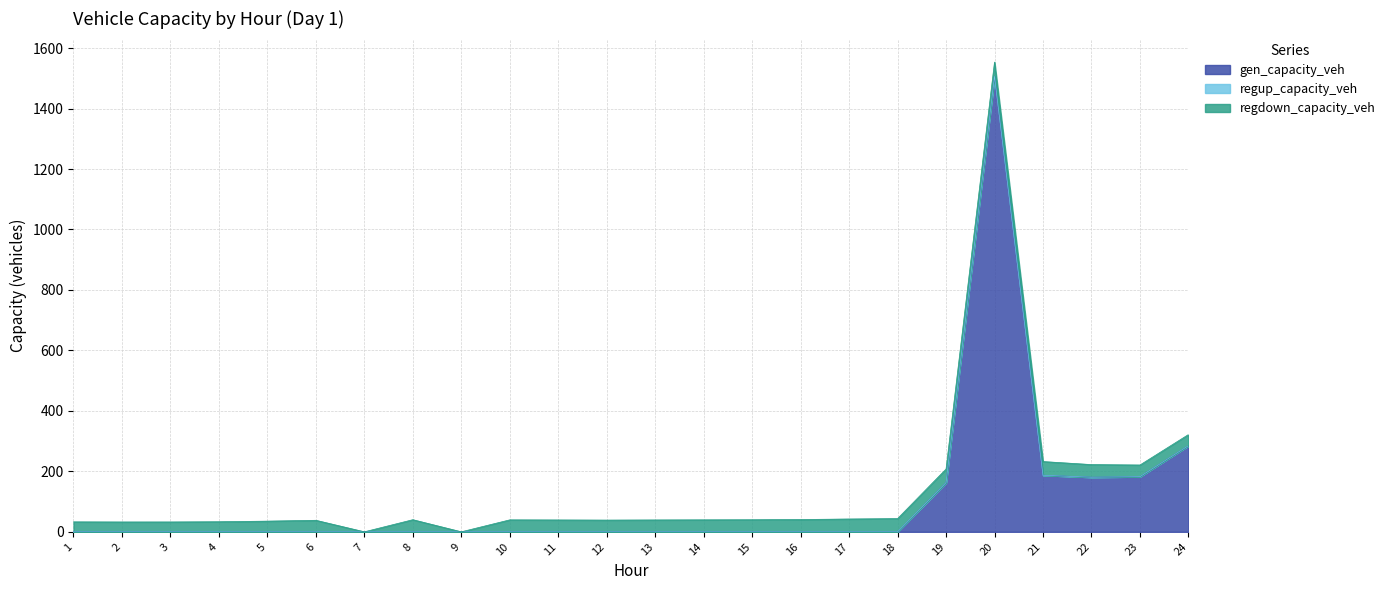

How many interior local peaks does the regdown_capacity_veh series have?

4